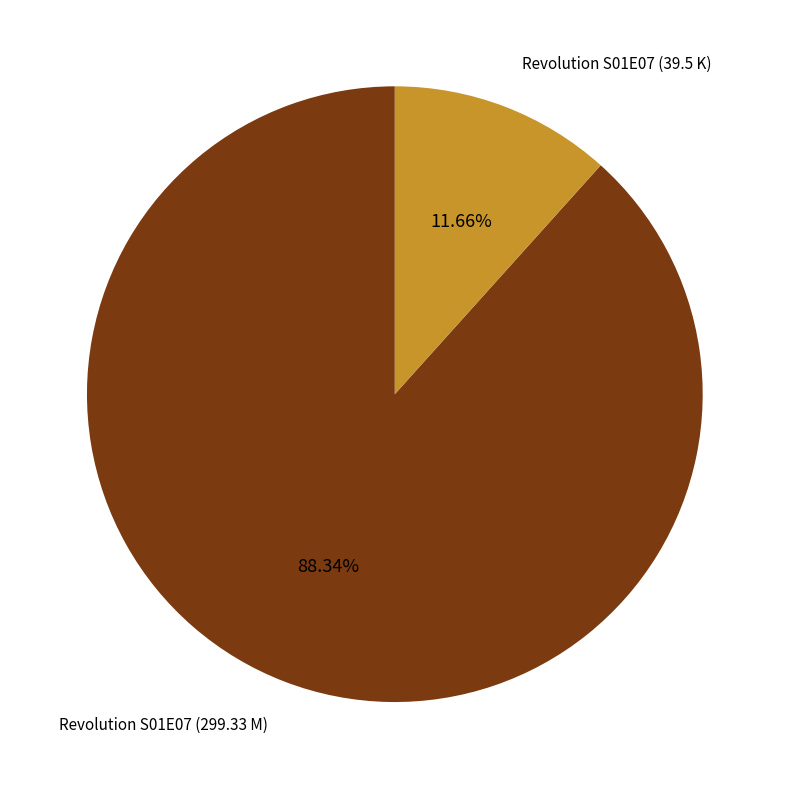

True or false: Revolution S01E07 (39.5 K) accounts for 4% of the total.

False